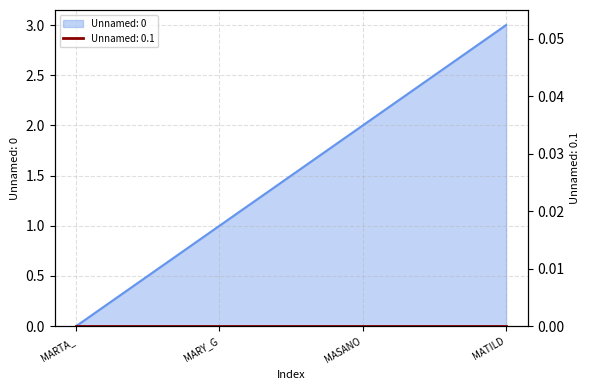

List the labels in order of value, smallest first.

MARTA_, MARY_G, MASANO, MATILD